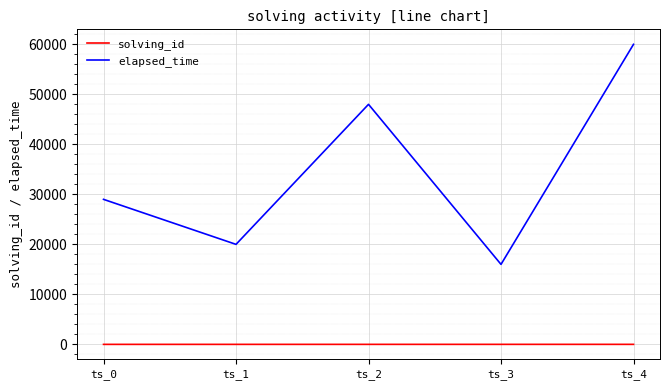

What is the average value of the solving_id series?

3